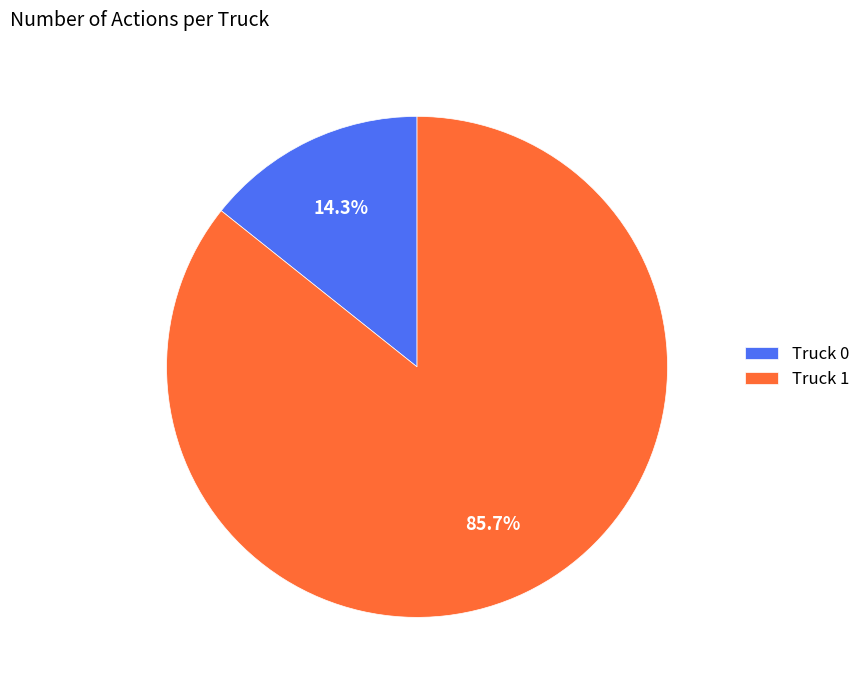

Between Truck 0 and Truck 1, which is larger?

Truck 1